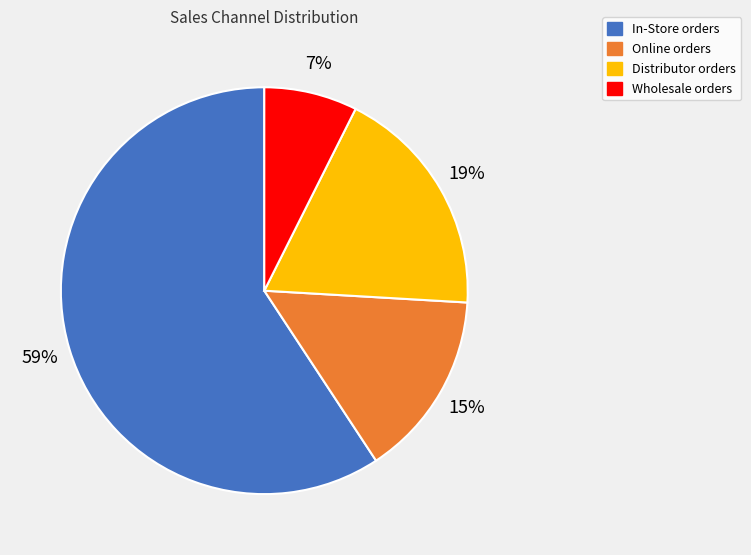

Is the sum of Distributor and Online greater than half?

No